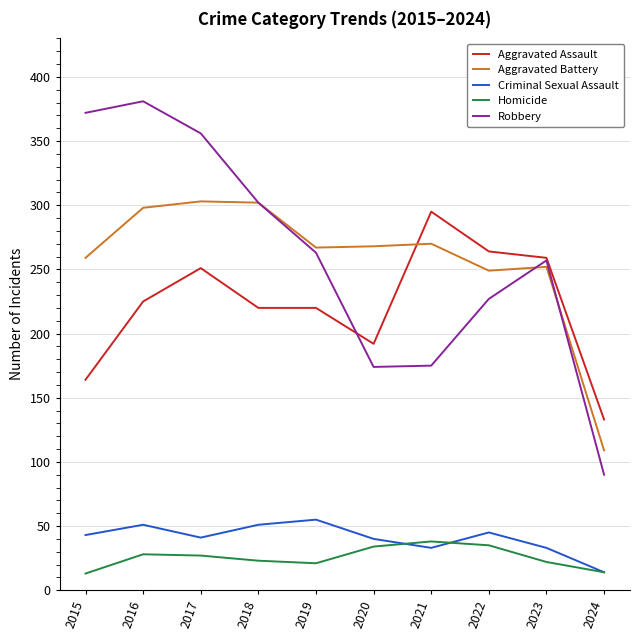

What are all the series names shown in the legend?

Aggravated Assault, Aggravated Battery, Criminal Sexual Assault, Homicide, Robbery